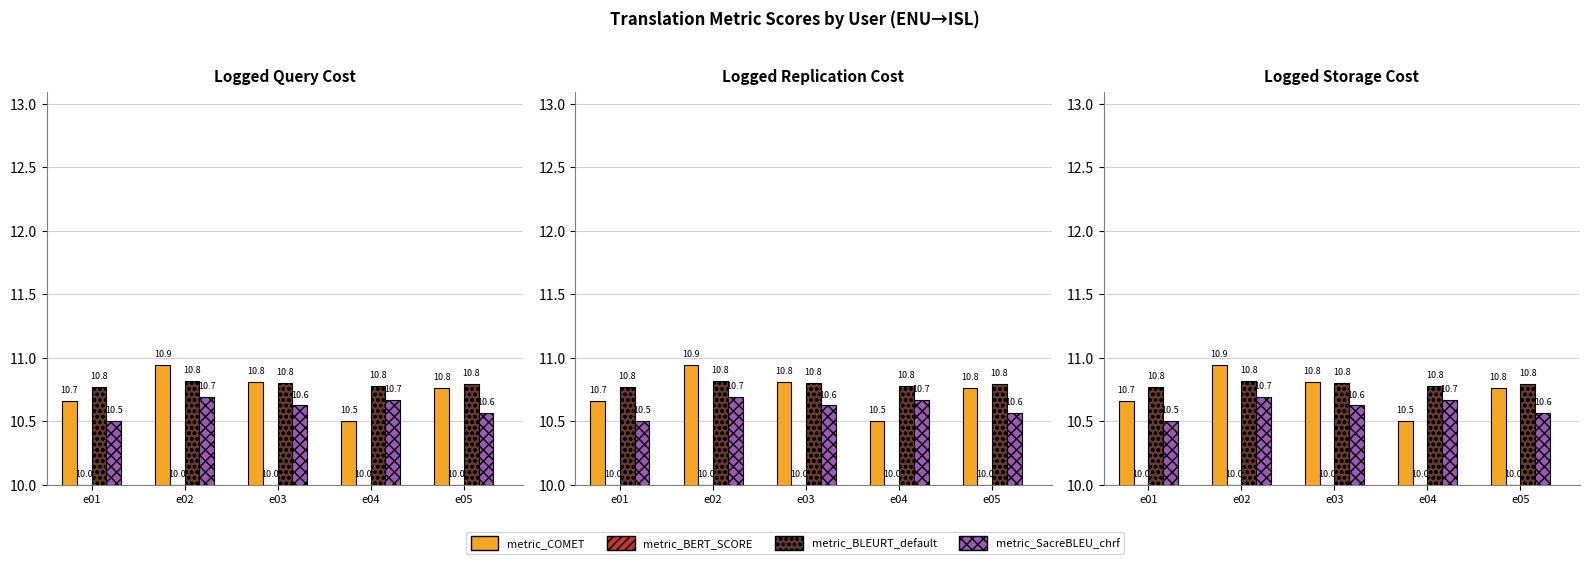

Does the chart contain stacked bars?

No